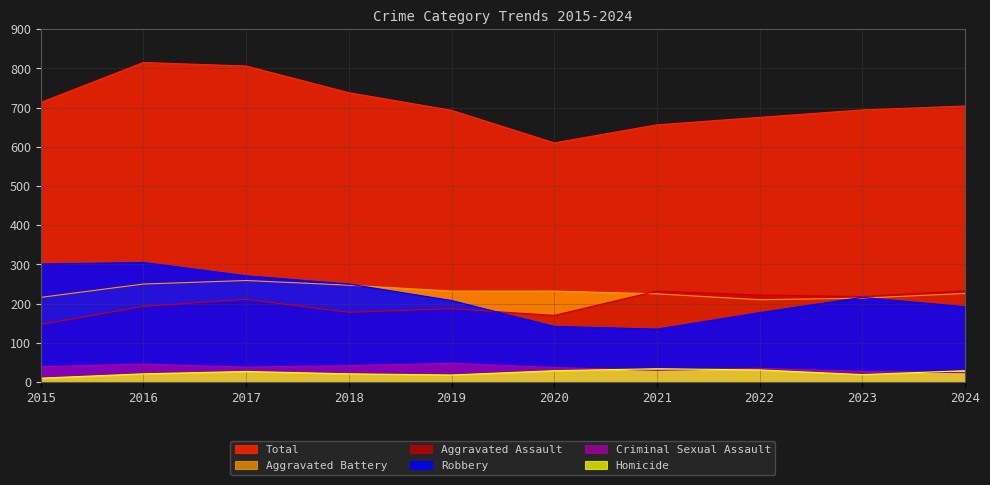

What is the value of the Homicide point at the 10th from the left?

29